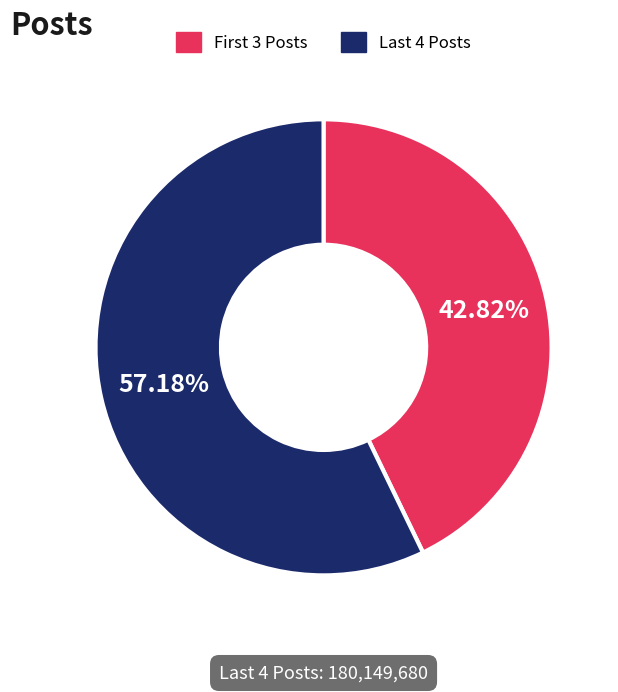

Rank the categories by value from lowest to highest.

First 3 Posts, Last 4 Posts